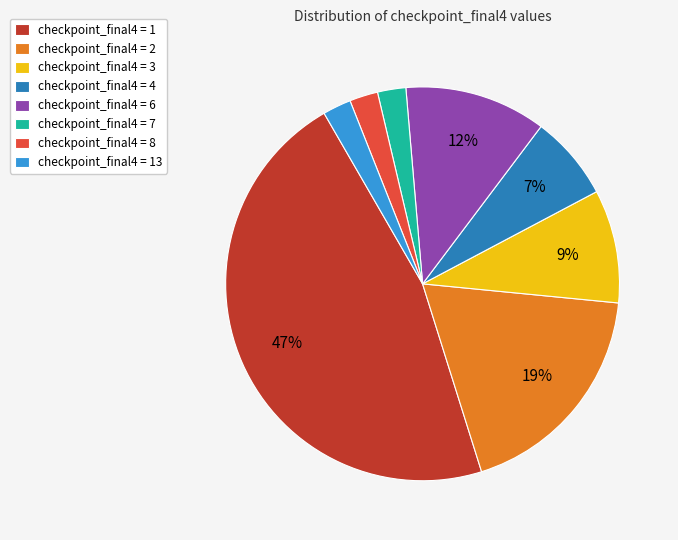

The checkpoint_final4 = 1 slice represents 41% of the pie. True or false?

False